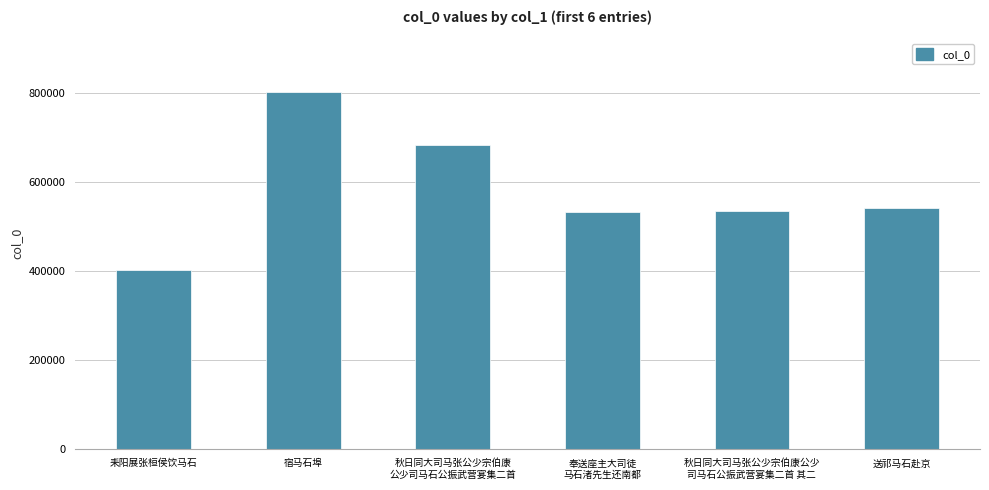

What is the average value?

583104